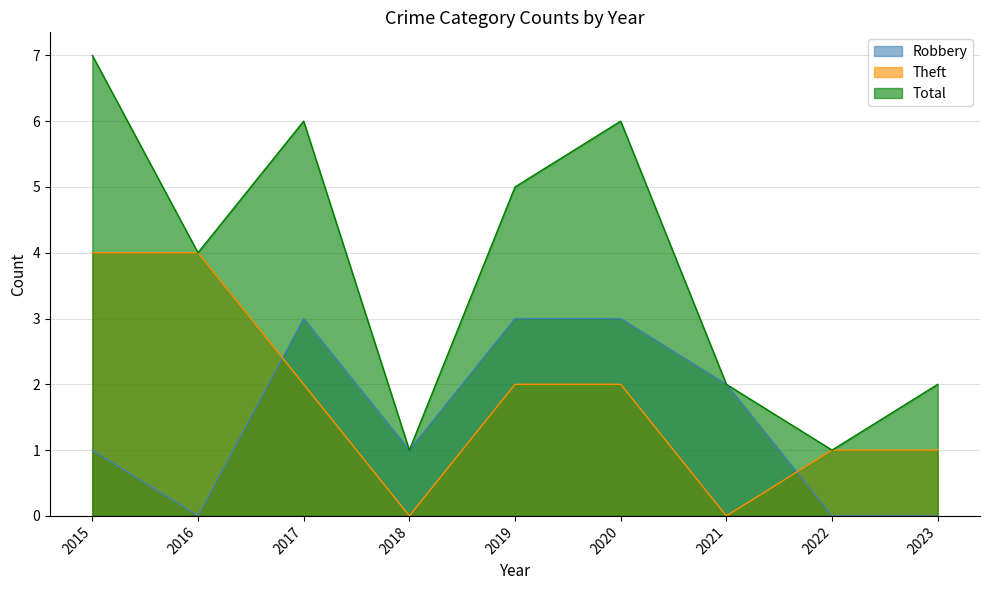

Is the value of Theft at 2018 greater than the value of Total at 2018?

No